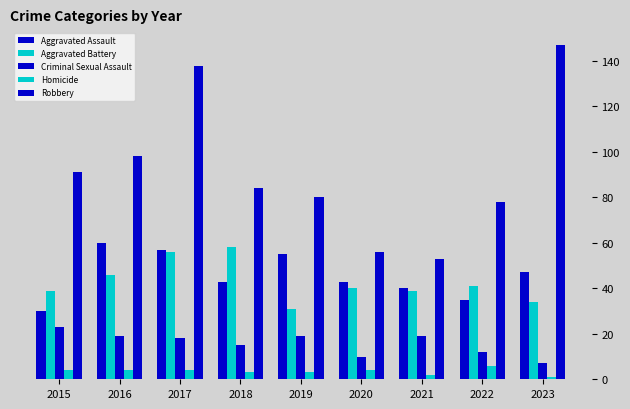

How many bars are there in each group?

5